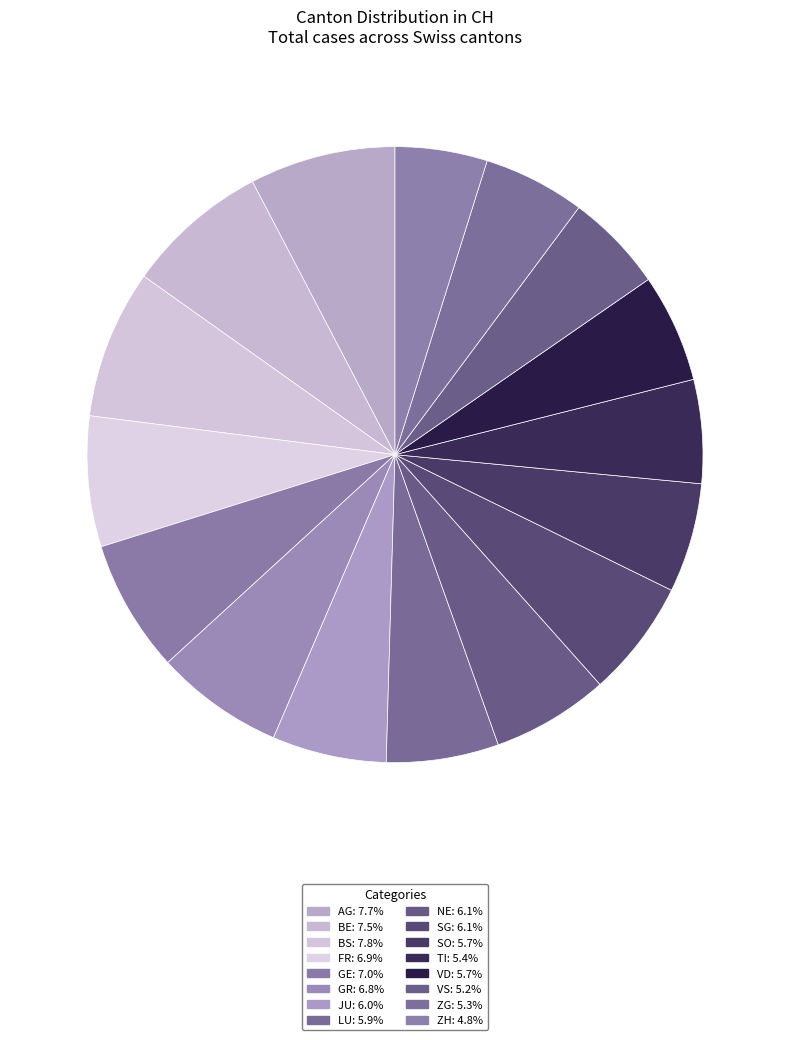

To the nearest percent, what is the difference between the largest and smallest slice percentages?

3%